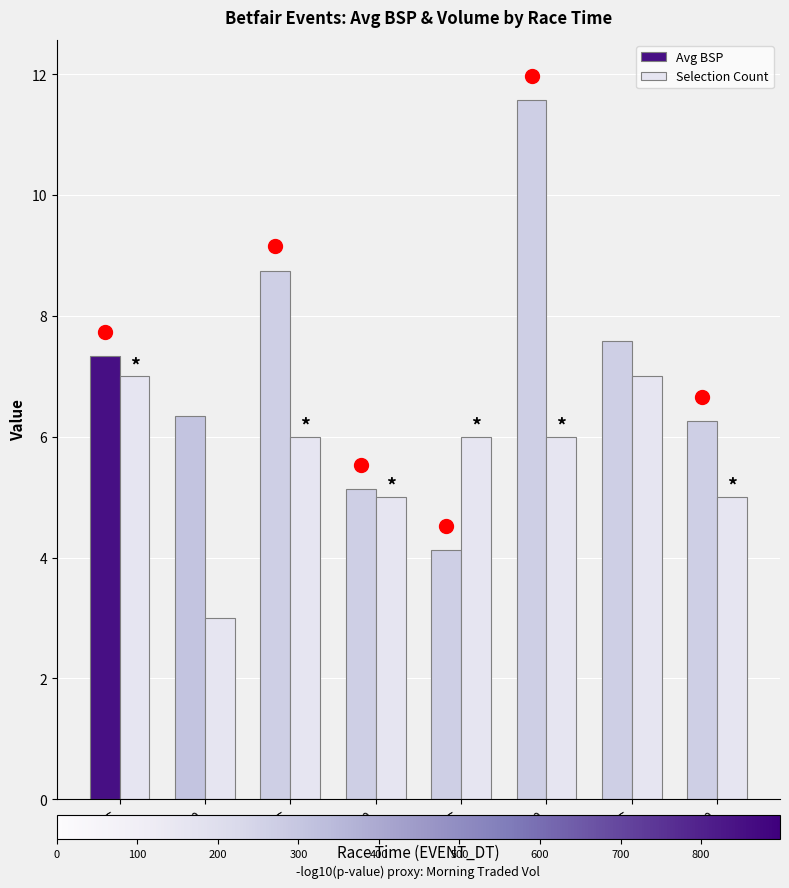

Which series has the largest range (max minus min)?

Avg BSP